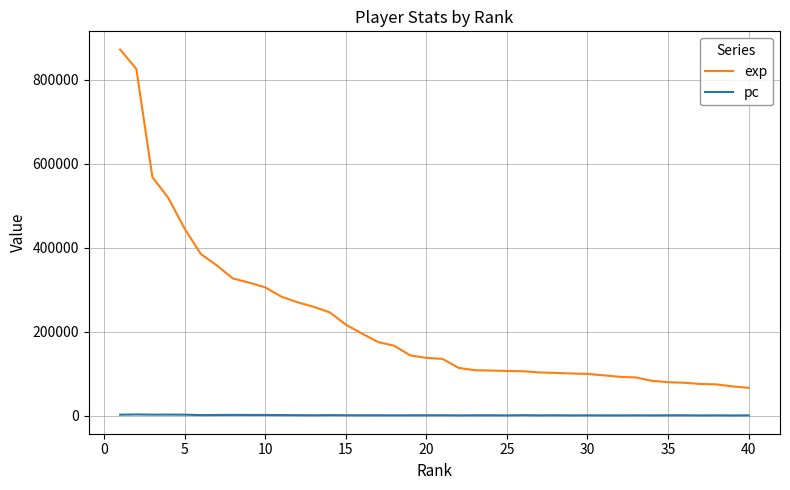

True or false: pc and exp intersect in this chart.

False